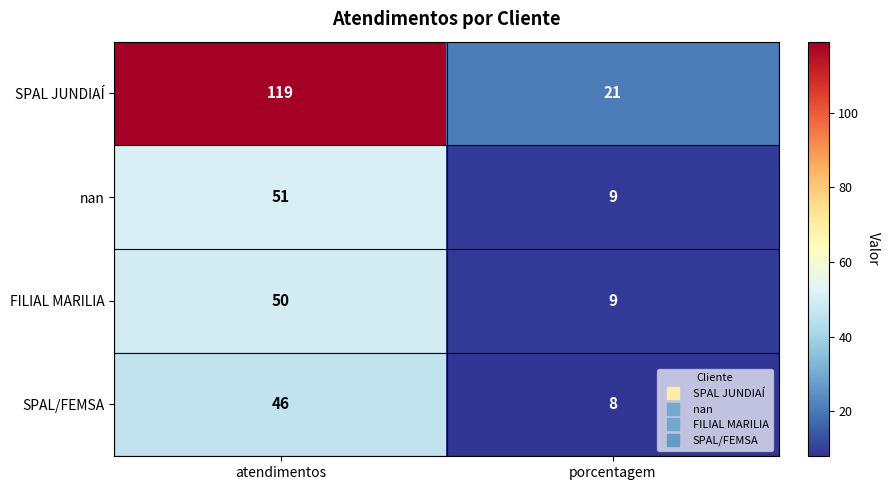

True or false: FILIAL MARILIA has a value of 15 at porcentagem.

False